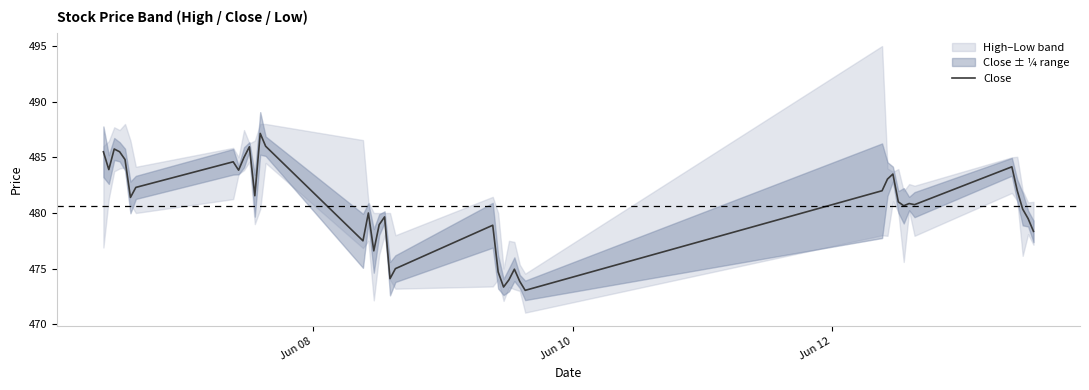

What is the minimum value for Close?

473.1